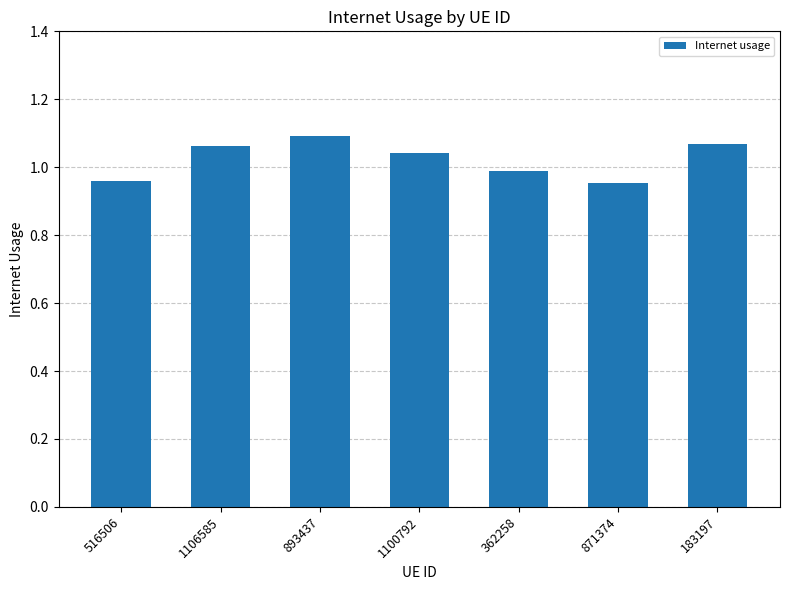

What is the sum of the values at 362258 and 1100792?

2.0